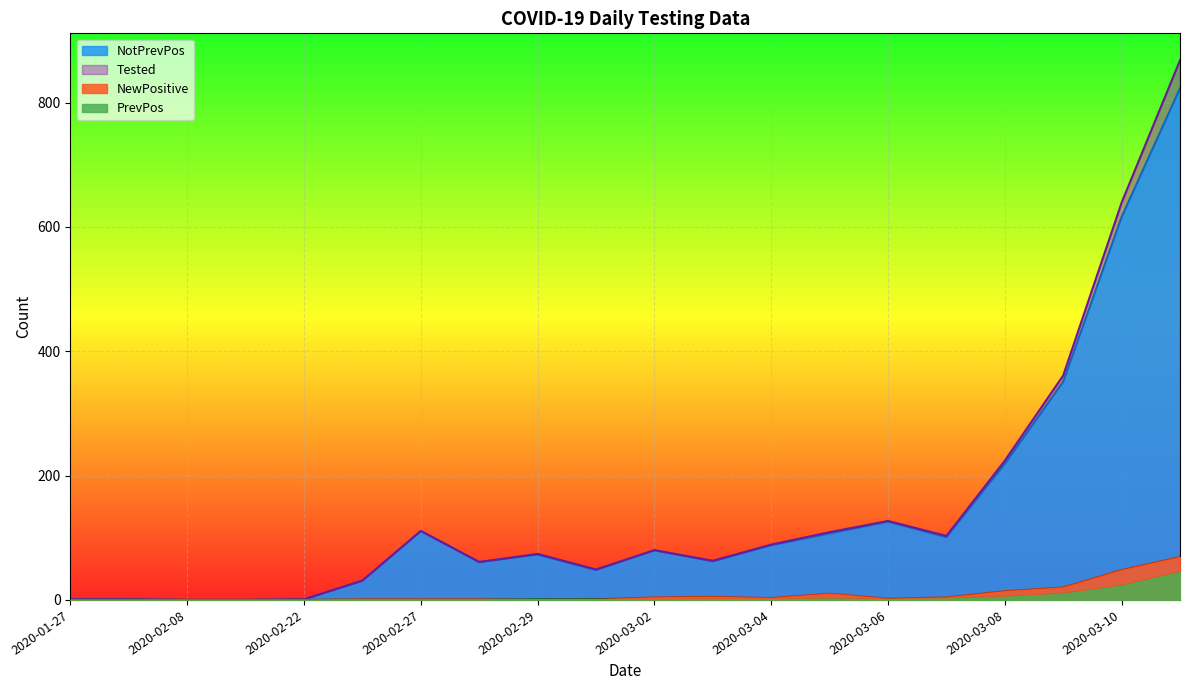

What is the value of the Tested point at the 7th from the left?

111